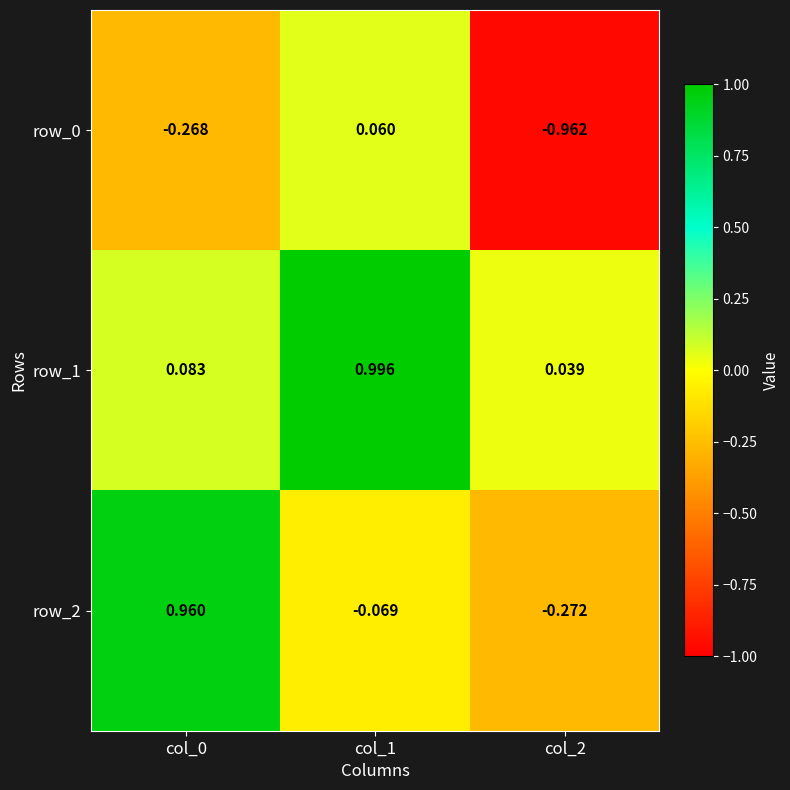

How many data points in row_0 are above 0?

1